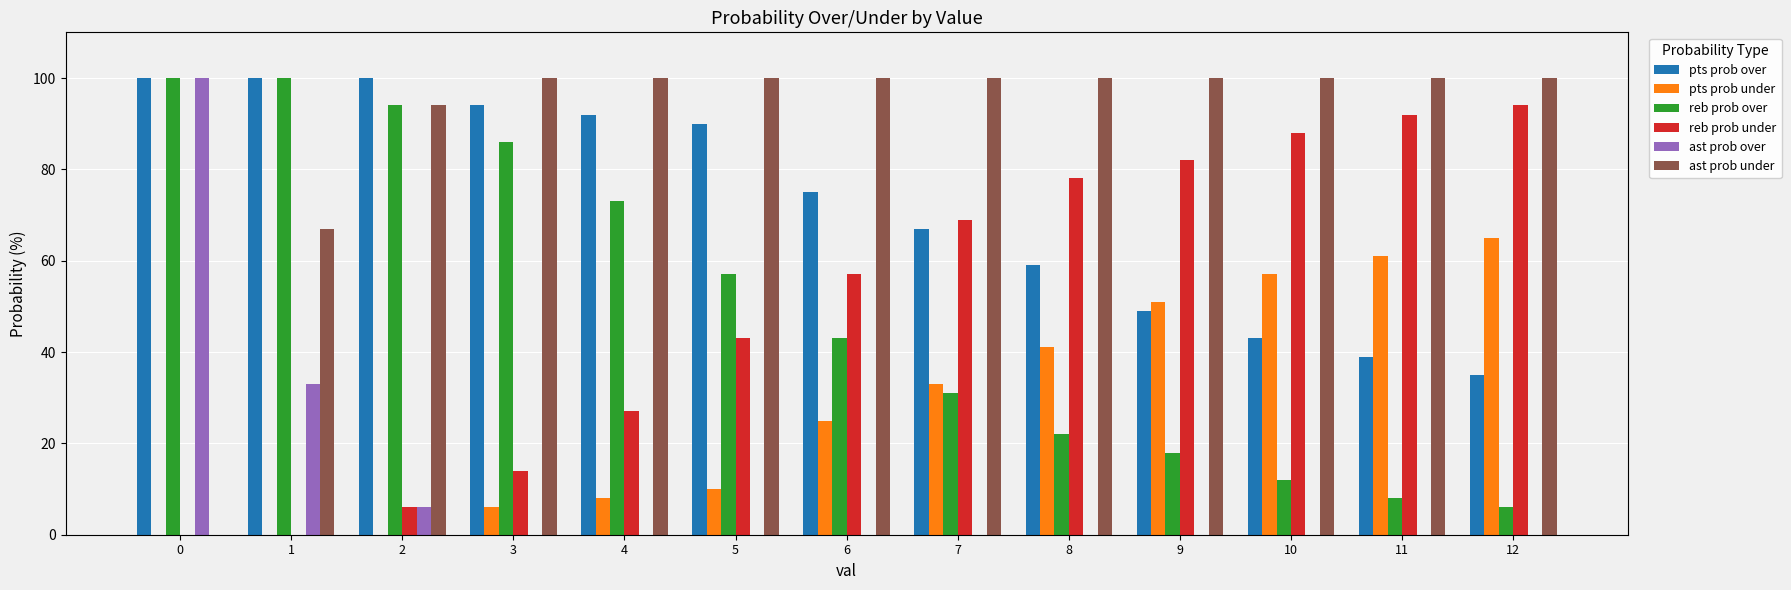

True or false: ast prob under has a value of 100 at 6.

True